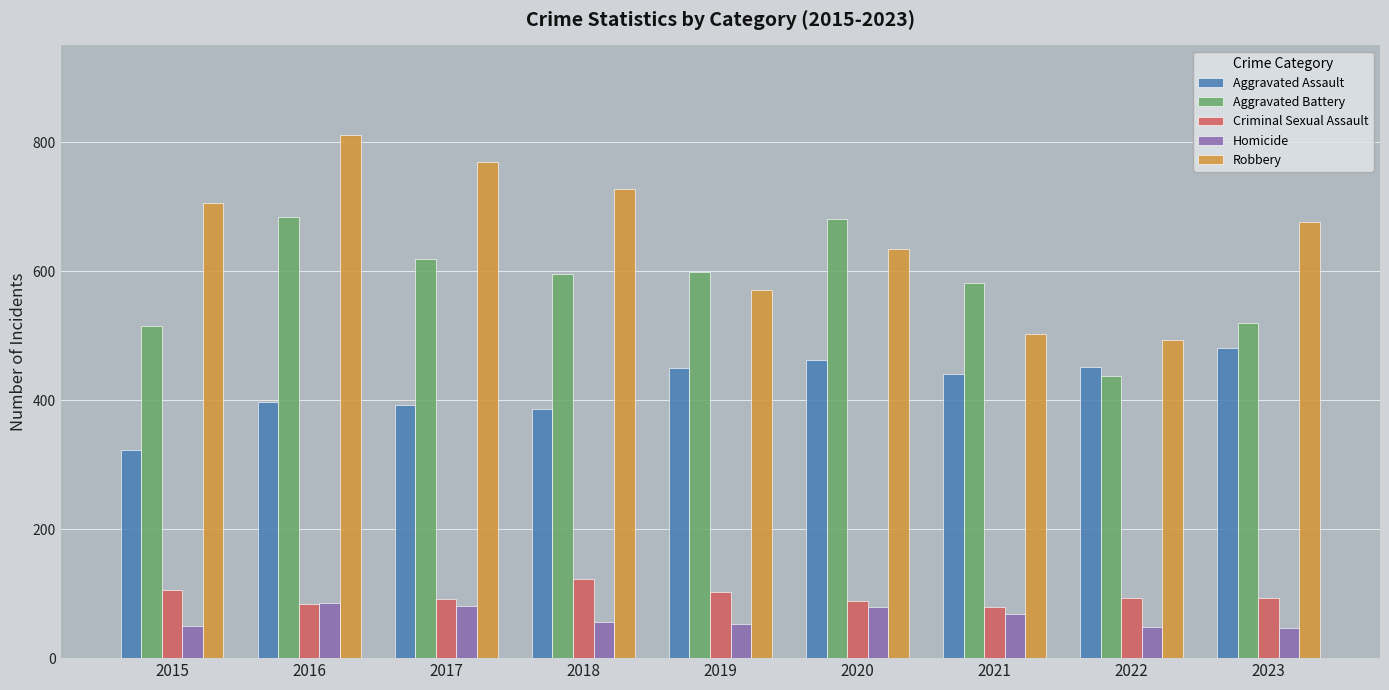

Which series has the largest total across all categories?

Robbery